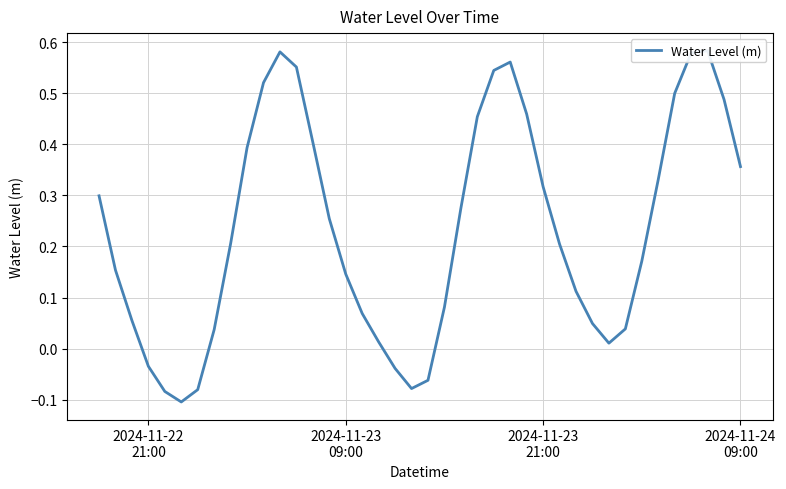

What is the value of the 30th point from the left?

0.1